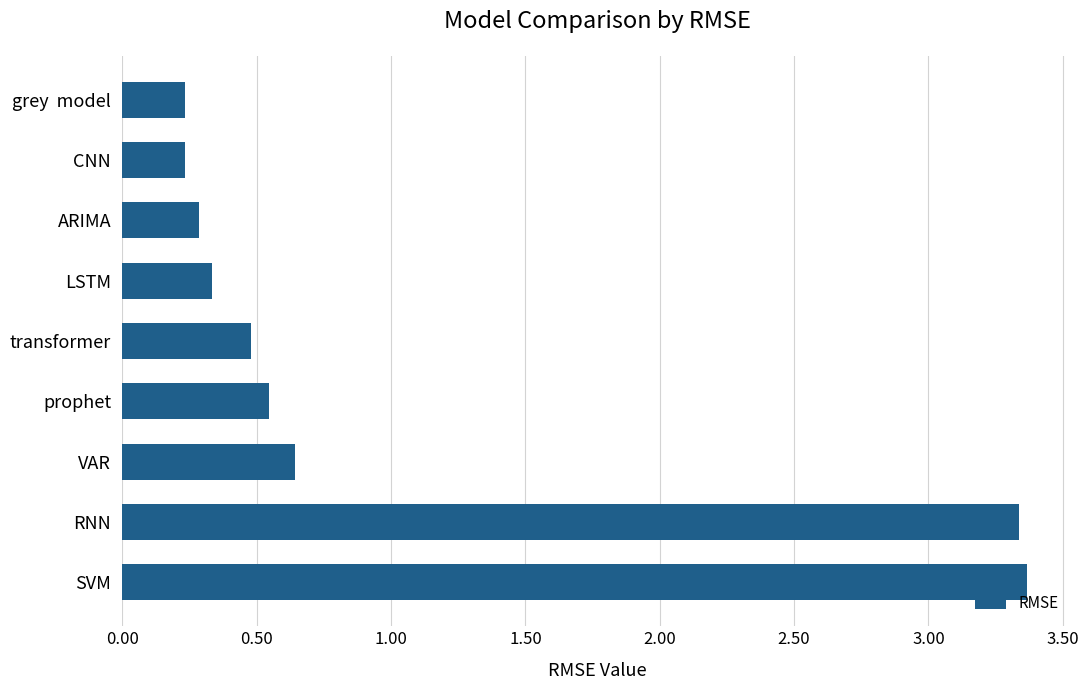

How many bars are there in total?

9